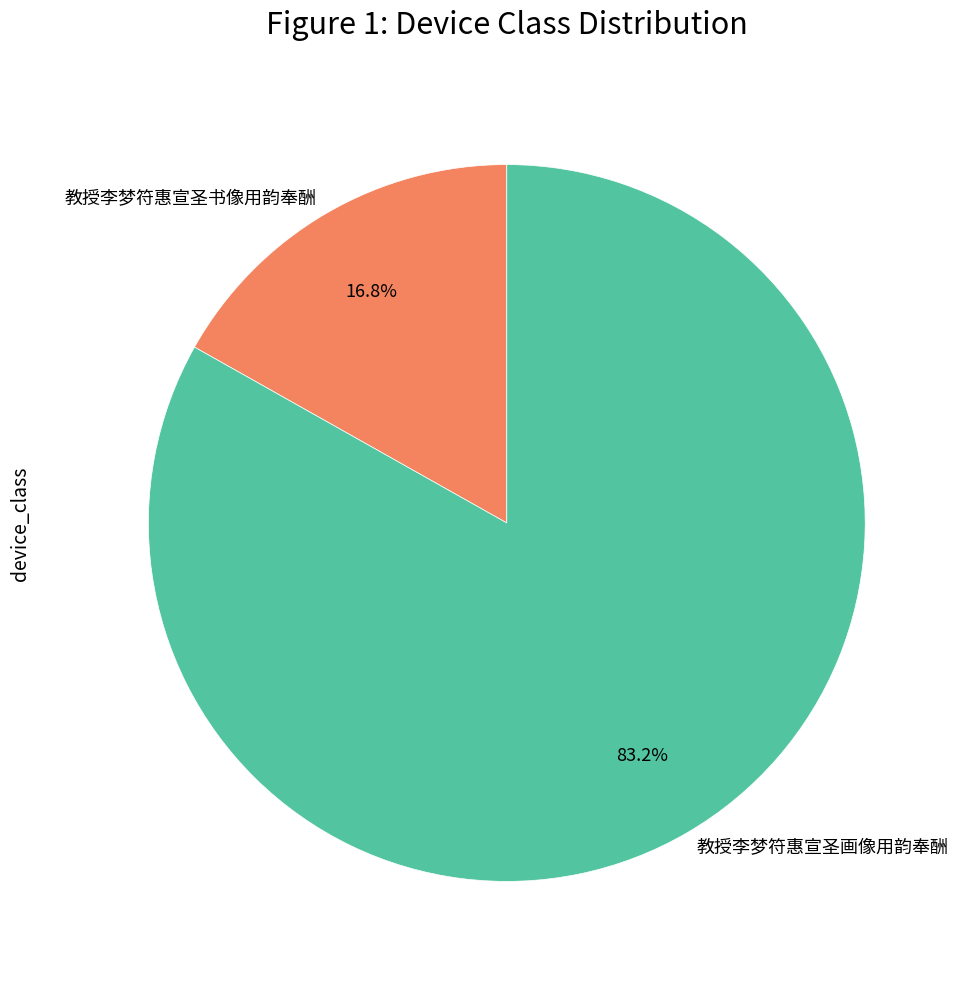

How many segments does this pie chart have?

2